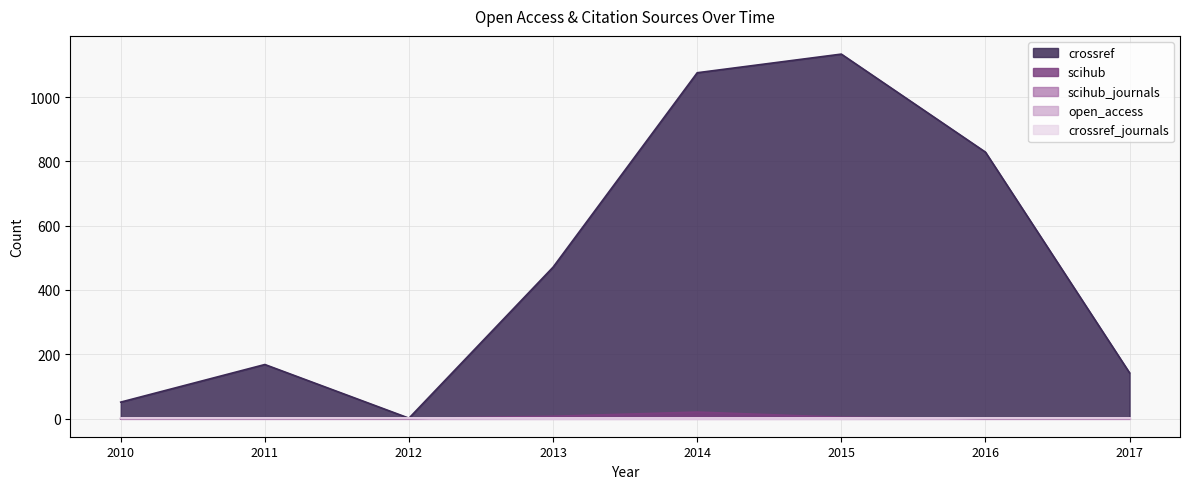

At which label is crossref closest to 567?

2013